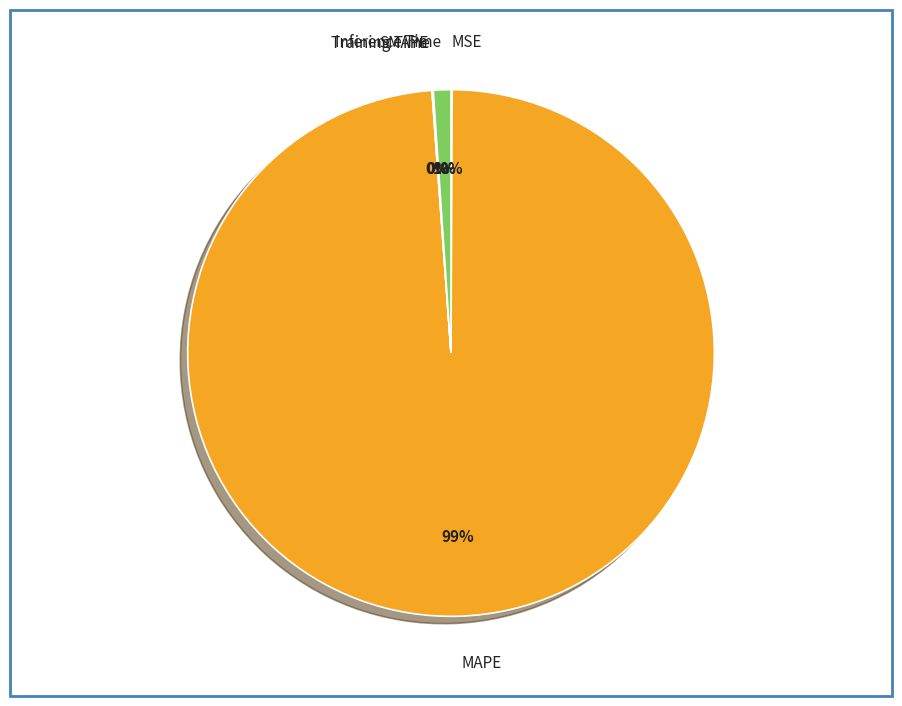

To the nearest percent, what is the difference between the MSE and Inference Time slice percentages?

1%